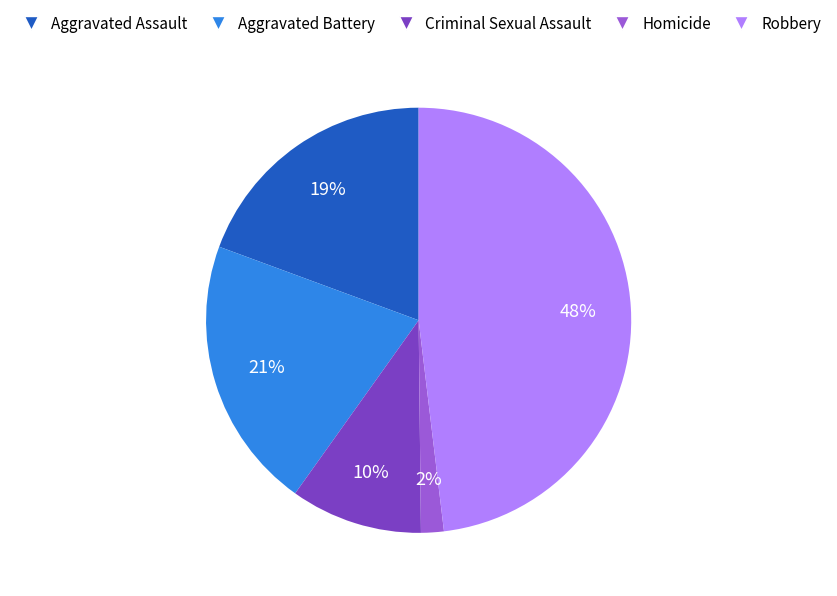

To the nearest percent, what is the difference between the largest and smallest slice percentages?

46%